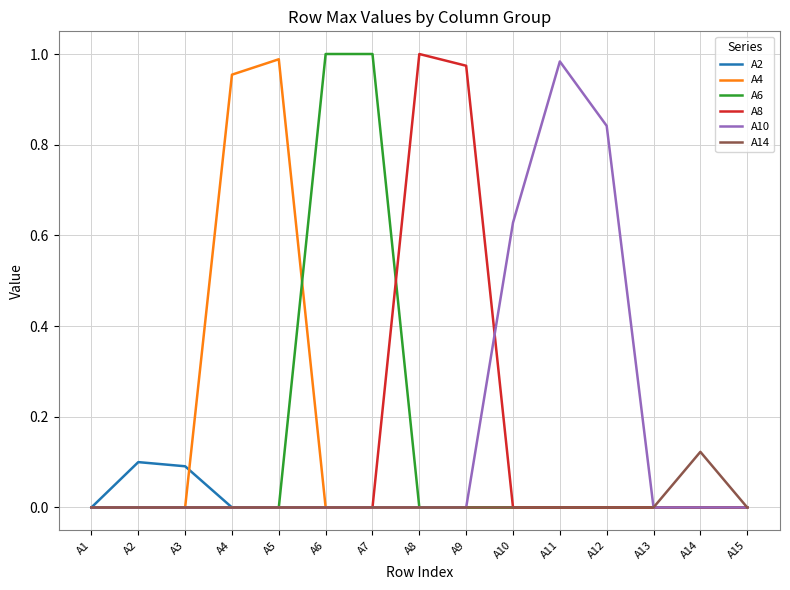

Between A5 and A10, which series saw the biggest shift?

A4